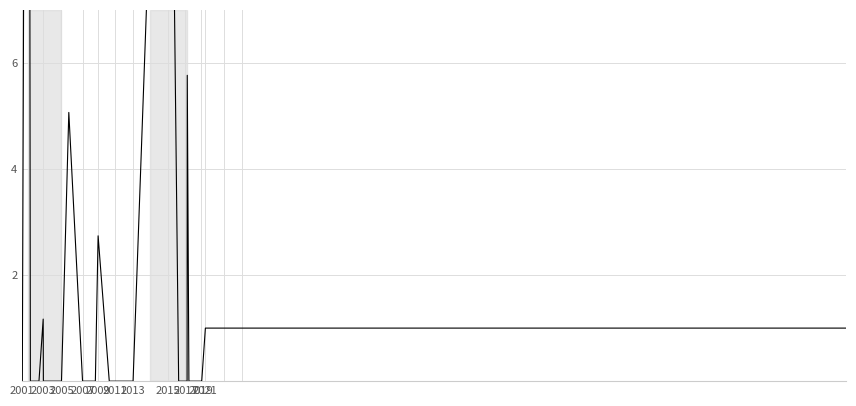

How many series are shown in this chart?

1